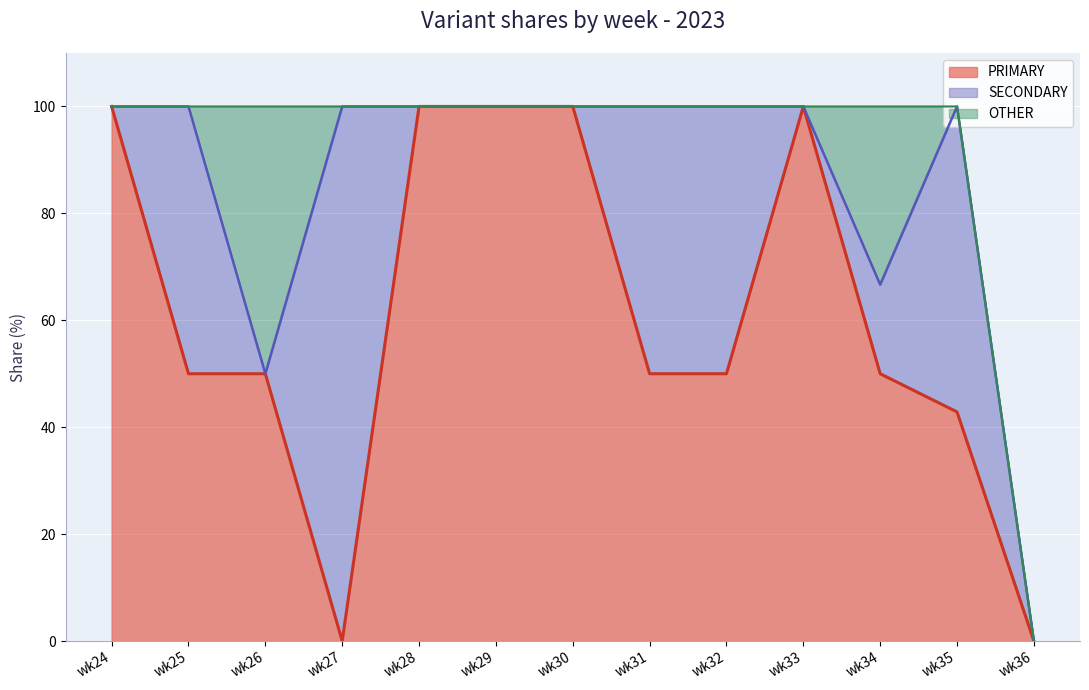

What is the maximum value shown in the chart?

100.0